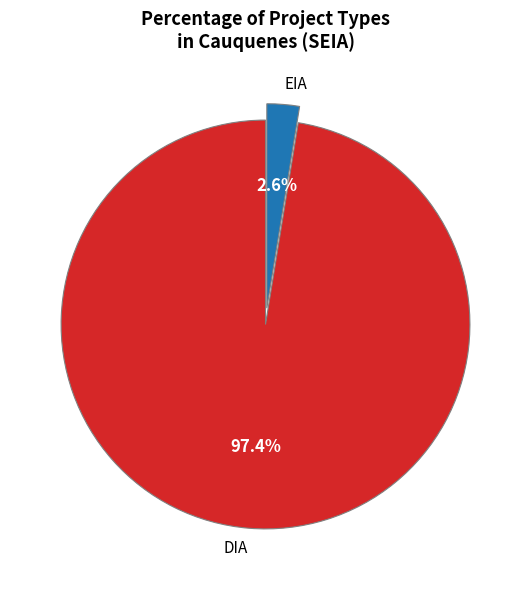

True or false: DIA accounts for 82% of the total.

False